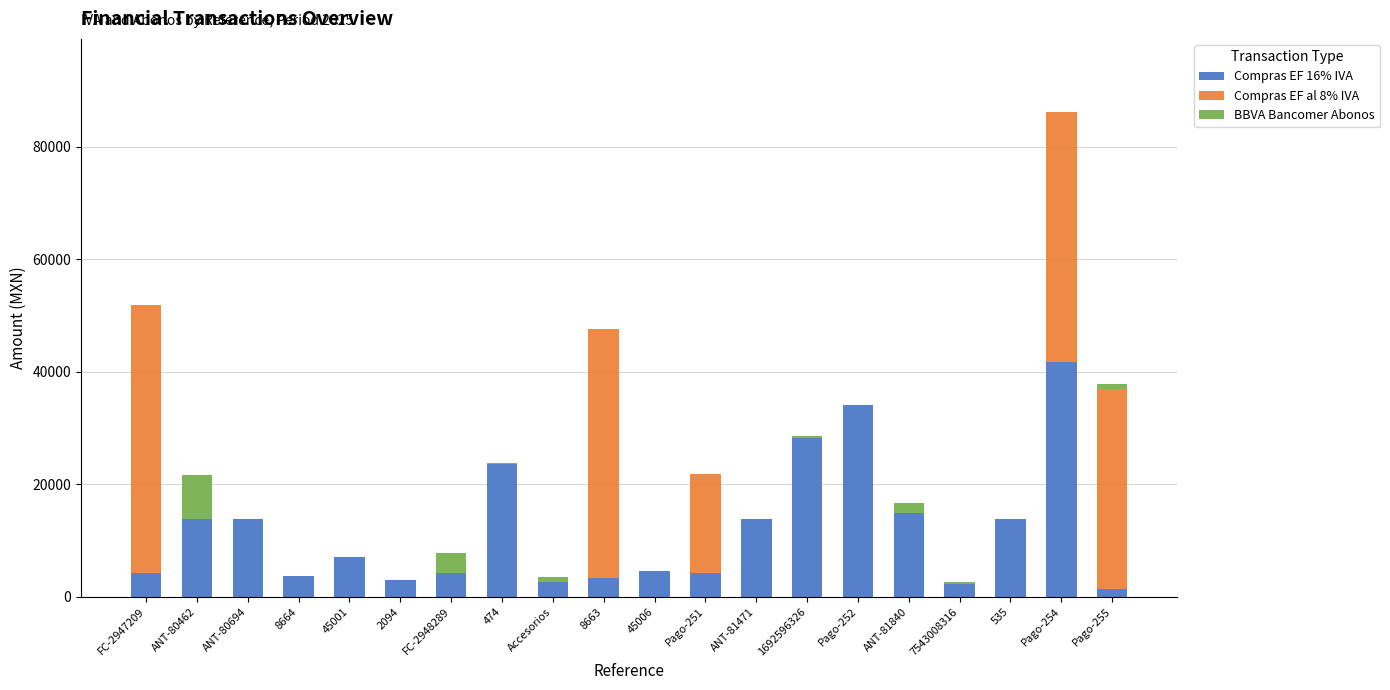

Is it true that Compras EF 16% IVA equals 7099.9 at 45001?

True